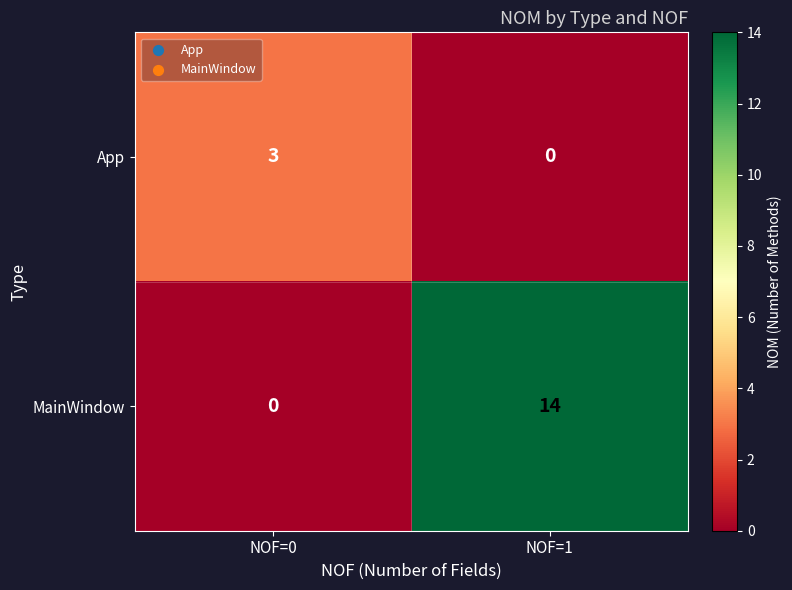

Where is MainWindow nearest to the value 7?

NOF=0